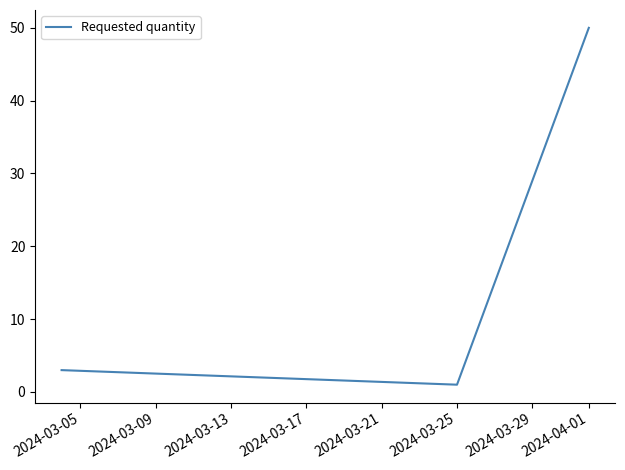

What is the greatest value displayed?

50